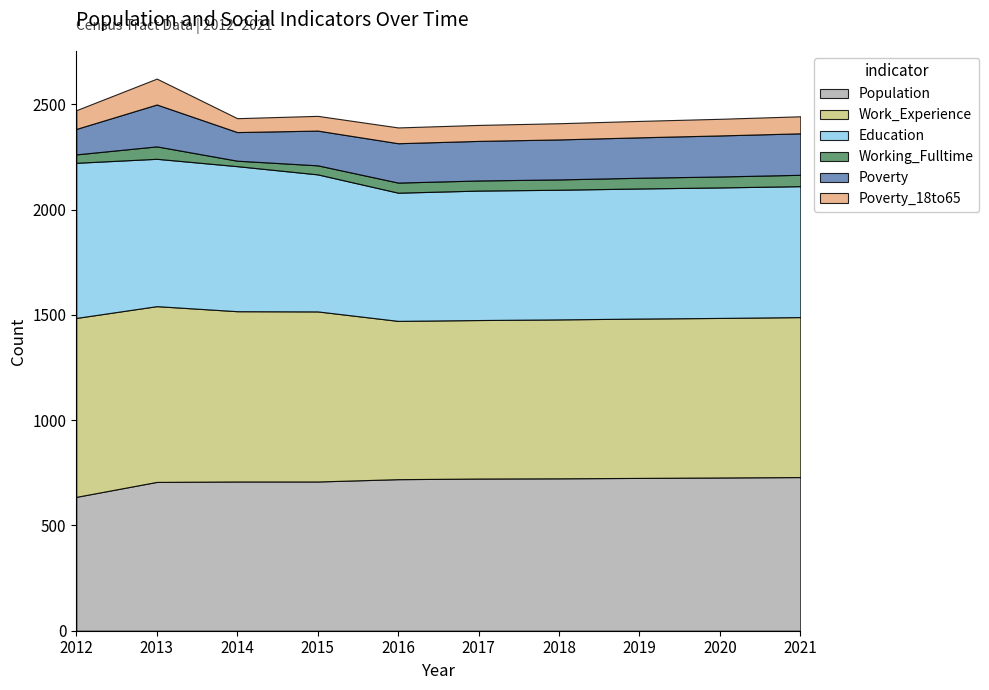

At 2018, list the series in order from largest to smallest.

Work_Experience, Population, Education, Poverty, Poverty_18to65, Working_Fulltime